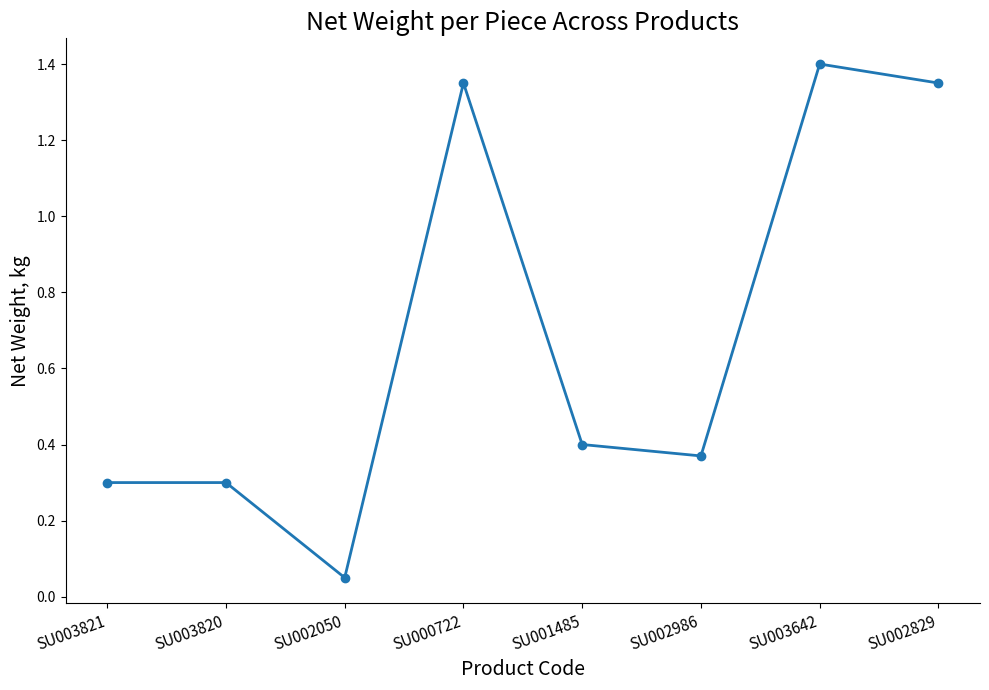

Where is the first local minimum?

SU002050